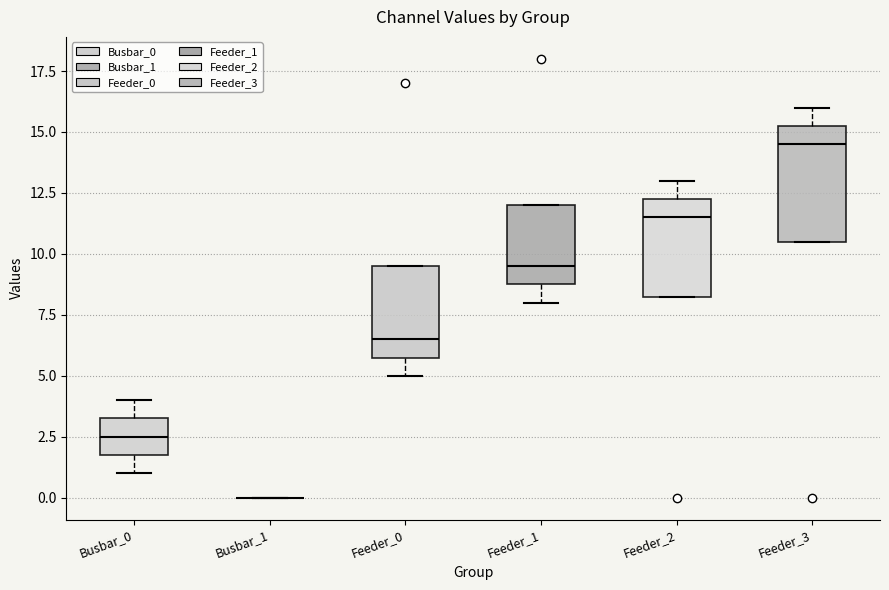

Reading left to right, read every box against the y-axis: the position of its median line, the range the box covers, and the ends of its whiskers. The values are not printed on the chart, so give them approximately, as read against the axis.

Busbar_0: median 2.5, box 2.0 to 3.5, whiskers 1.0 to 4.0
Busbar_1: box collapsed to a line at 0.0, whiskers 0.0 to 0.0
Feeder_0: median 6.5, box 6.0 to 9.5, whiskers 5.0 to 9.5
Feeder_1: median 9.5, box 9.0 to 12.0, whiskers 8.0 to 12.0
Feeder_2: median 11.5, box 8.5 to 12.5, whiskers 8.5 to 13.0
Feeder_3: median 14.5, box 10.5 to 15.5, whiskers 10.5 to 16.0